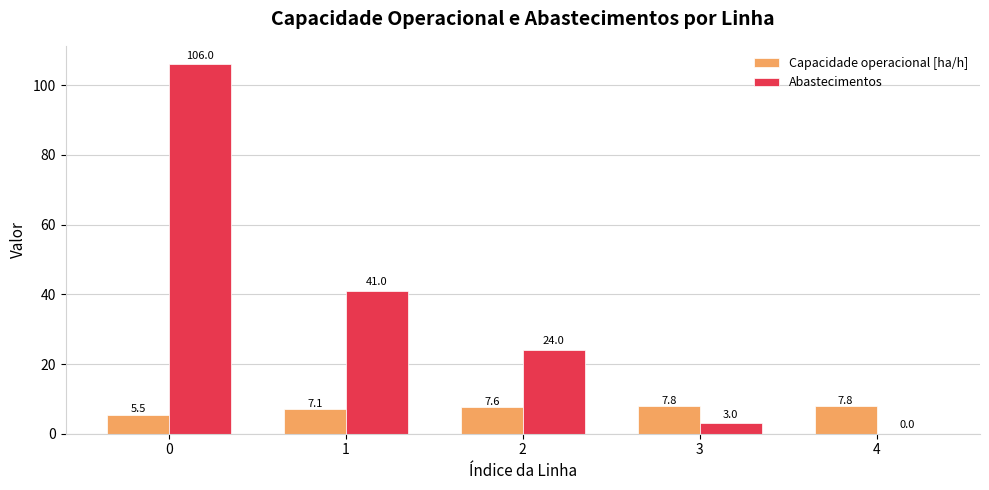

What is the approximate value of Capacidade operacional [ha/h] at 2?

7.6